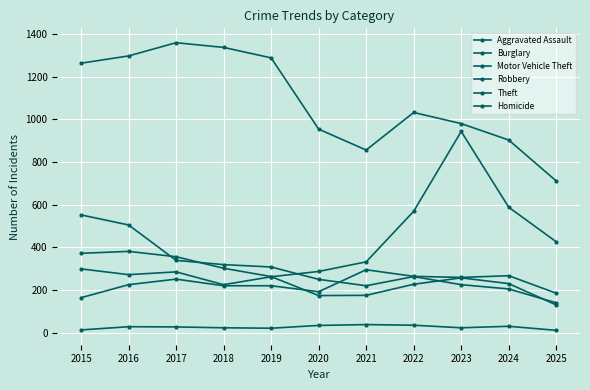

At which category does the chart reach its peak across all series?

2017